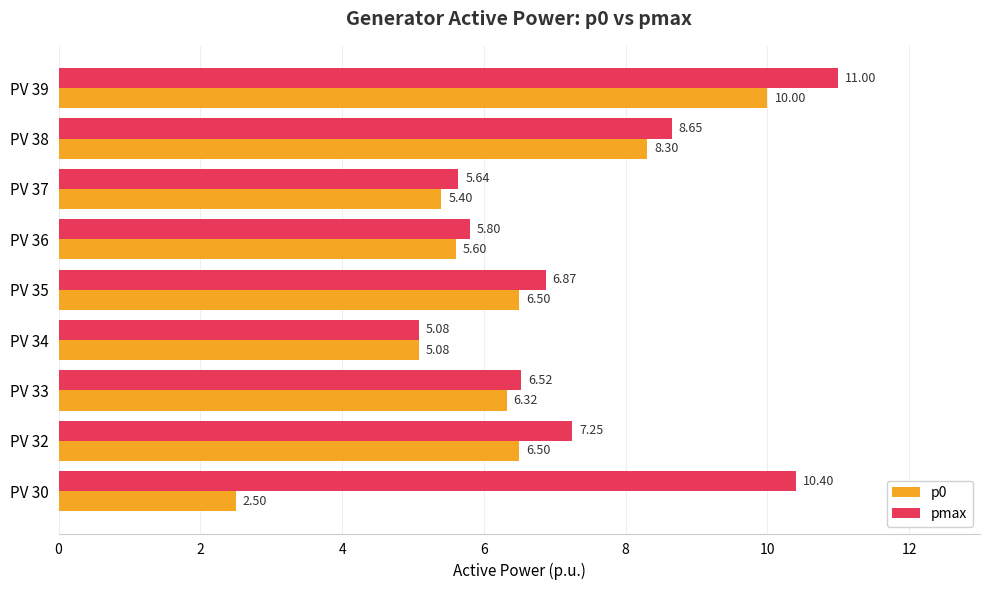

Which series has the widest spread of values?

p0